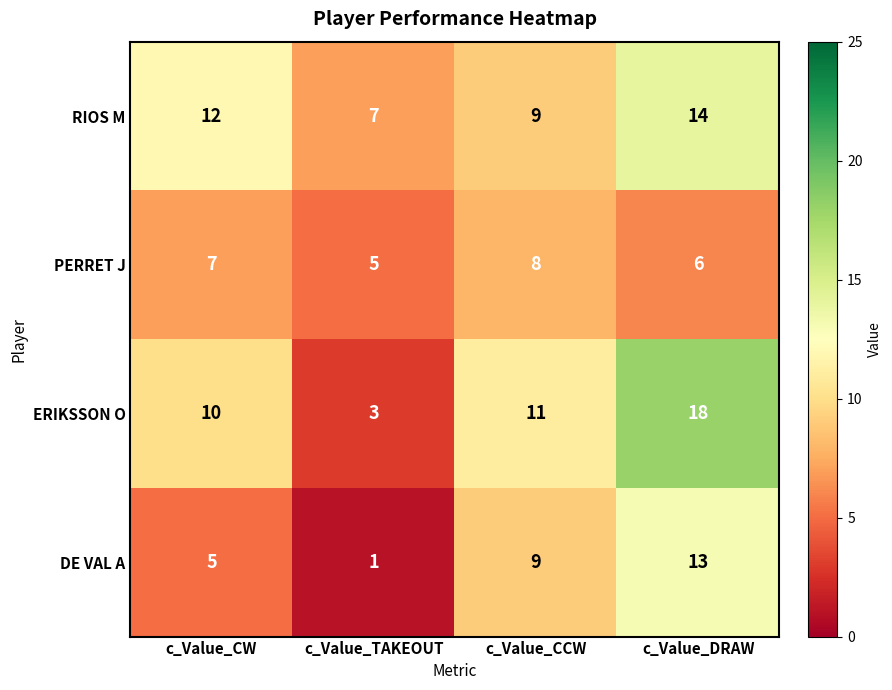

Reading left to right, list all the values displayed in this chart.

RIOS M: c_Value_CW=12	c_Value_TAKEOUT=7	c_Value_CCW=9	c_Value_DRAW=14
PERRET J: c_Value_CW=7	c_Value_TAKEOUT=5	c_Value_CCW=8	c_Value_DRAW=6
ERIKSSON O: c_Value_CW=10	c_Value_TAKEOUT=3	c_Value_CCW=11	c_Value_DRAW=18
DE VAL A: c_Value_CW=5	c_Value_TAKEOUT=1	c_Value_CCW=9	c_Value_DRAW=13